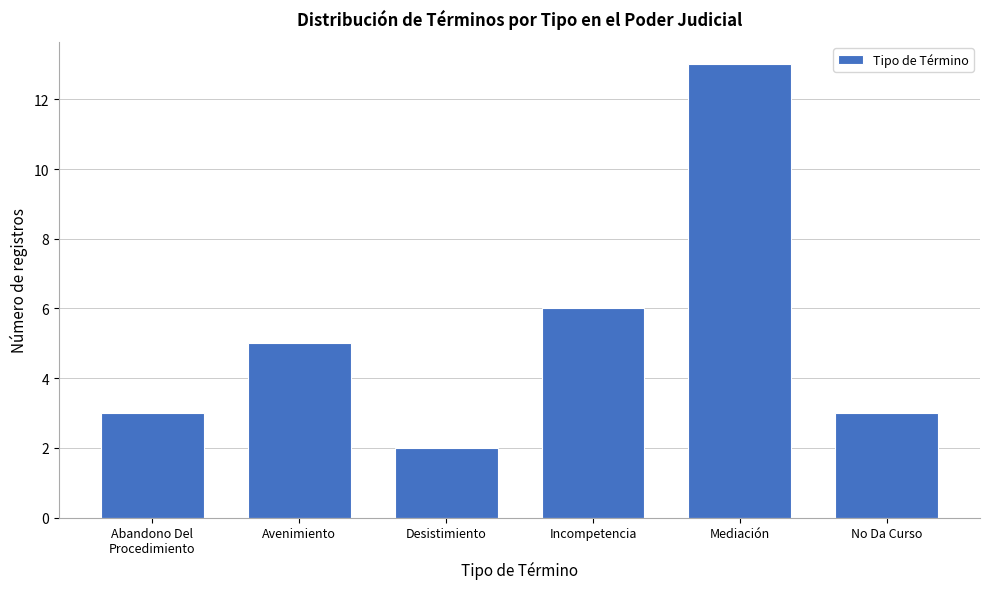

Reading left to right, list all the values displayed in this chart.

3	5	2	6	13	3